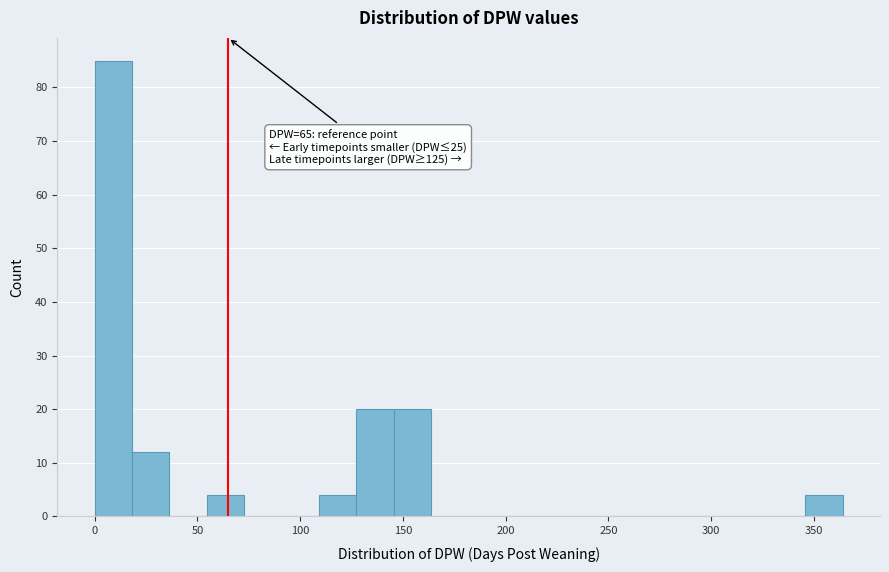

Read against the x-axis, roughly where is the centre of the tallest bar?

10